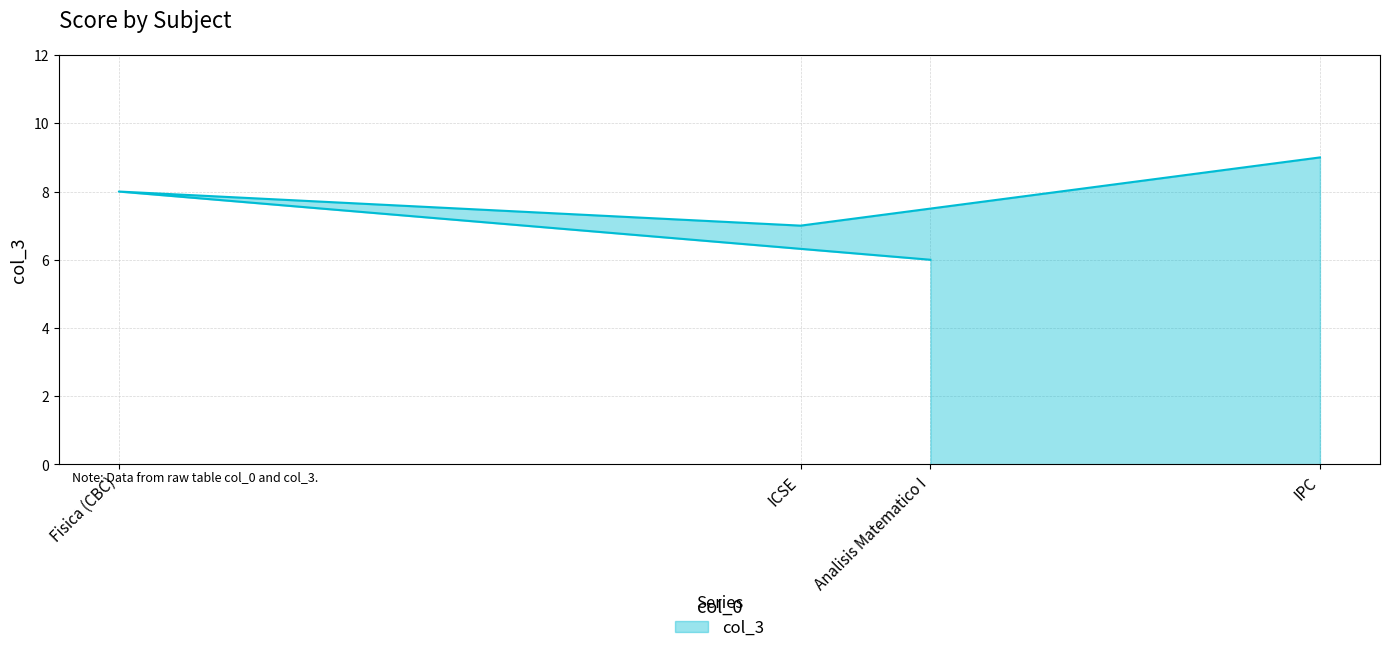

List the labels in order of value, largest first.

IPC, Fisica (CBC), ICSE, Analisis Matematico I